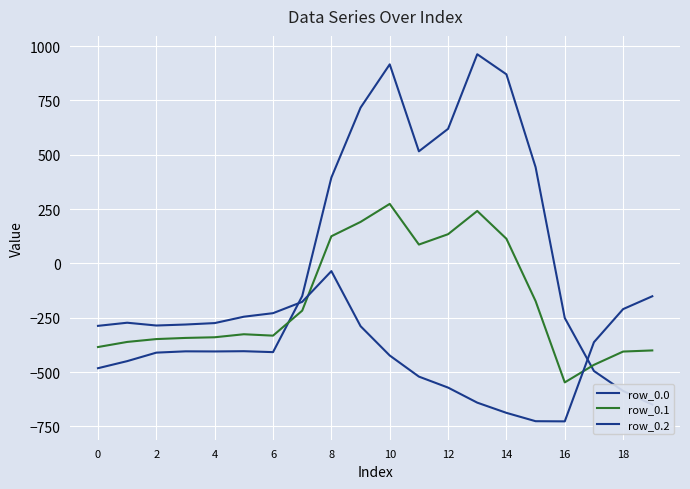

Is this an area chart (filled region under the line)?

No